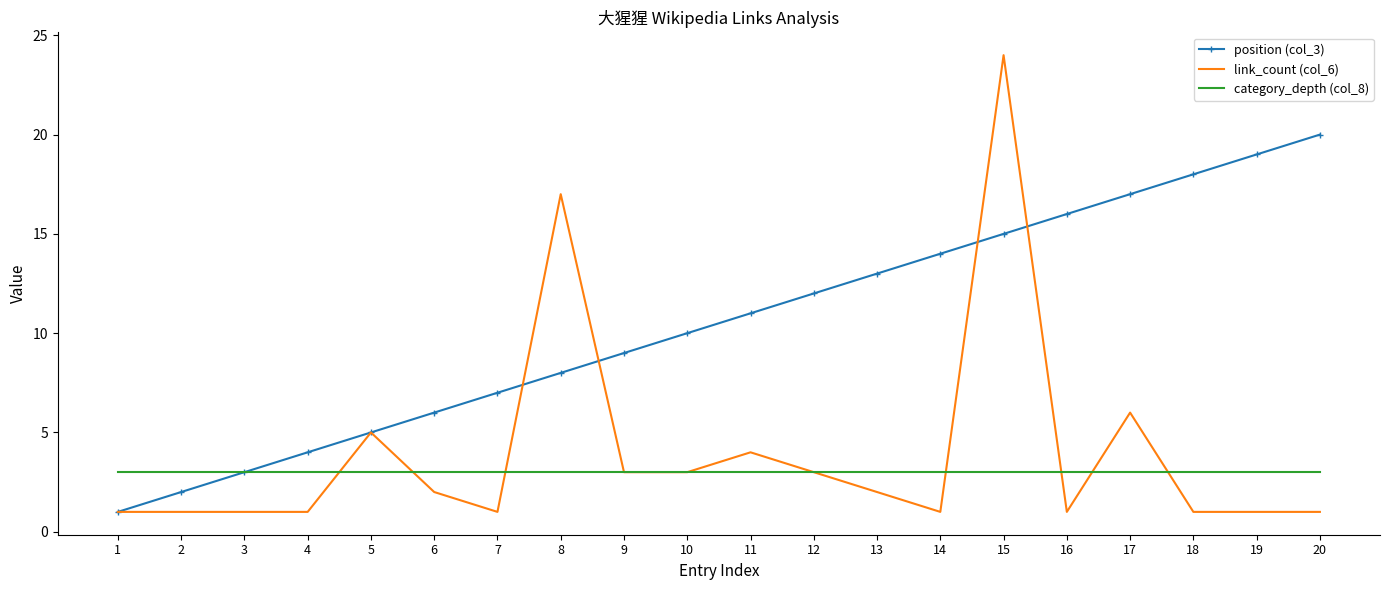

The value of category_depth (col_8) at 19 is 4. True or false?

False